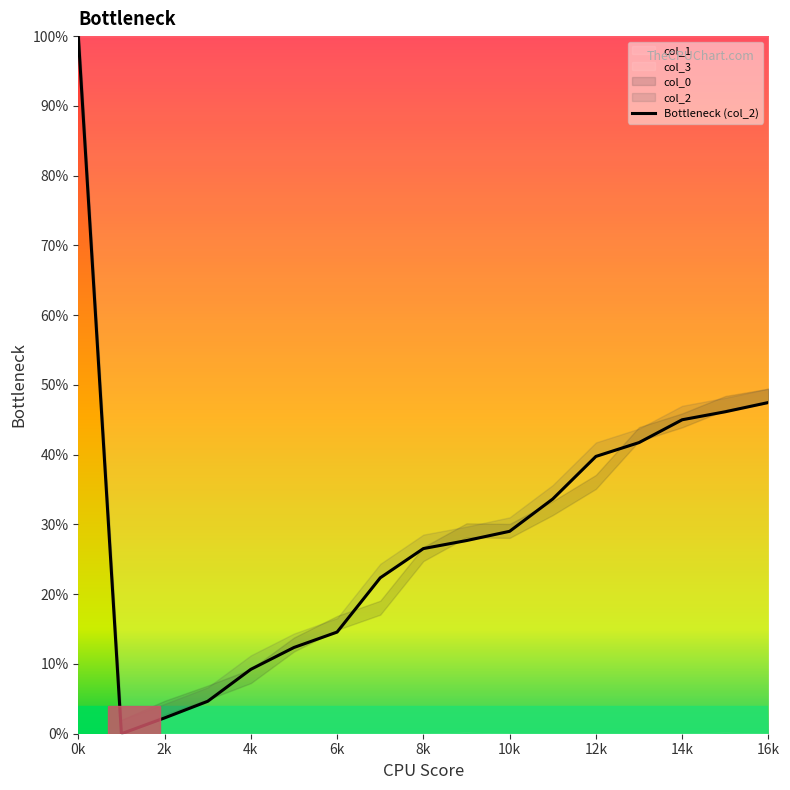

Is this an area chart (filled region under the line)?

No